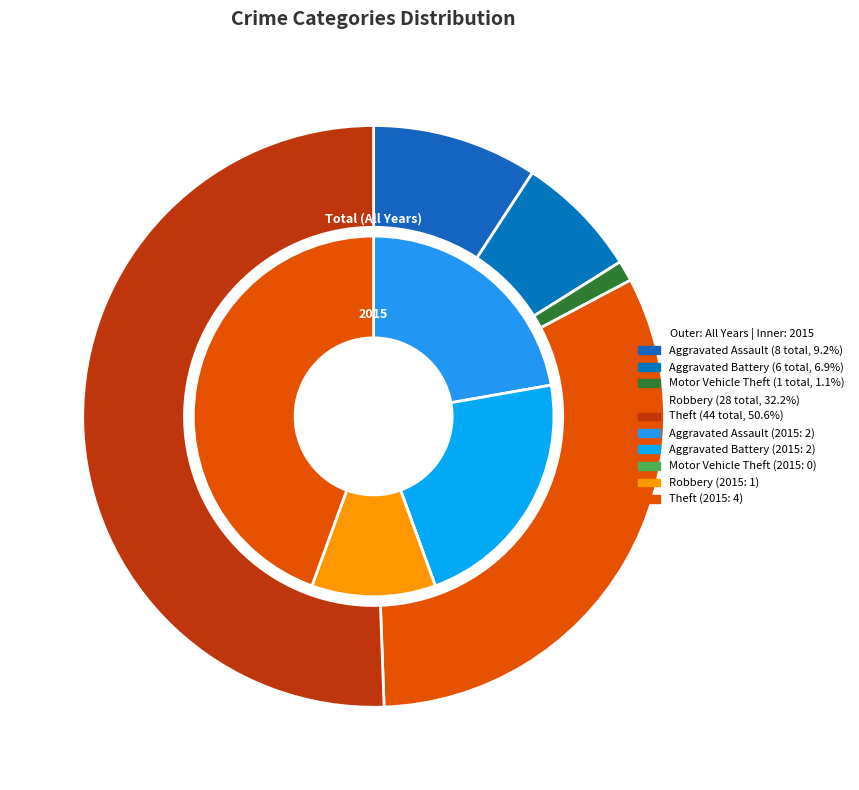

To the nearest percent, what is the difference between the values_total and 3 slice percentages?

25%